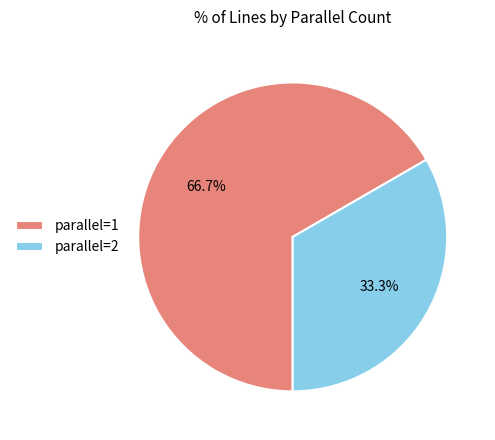

To the nearest percent, what portion does parallel=2 represent?

33%